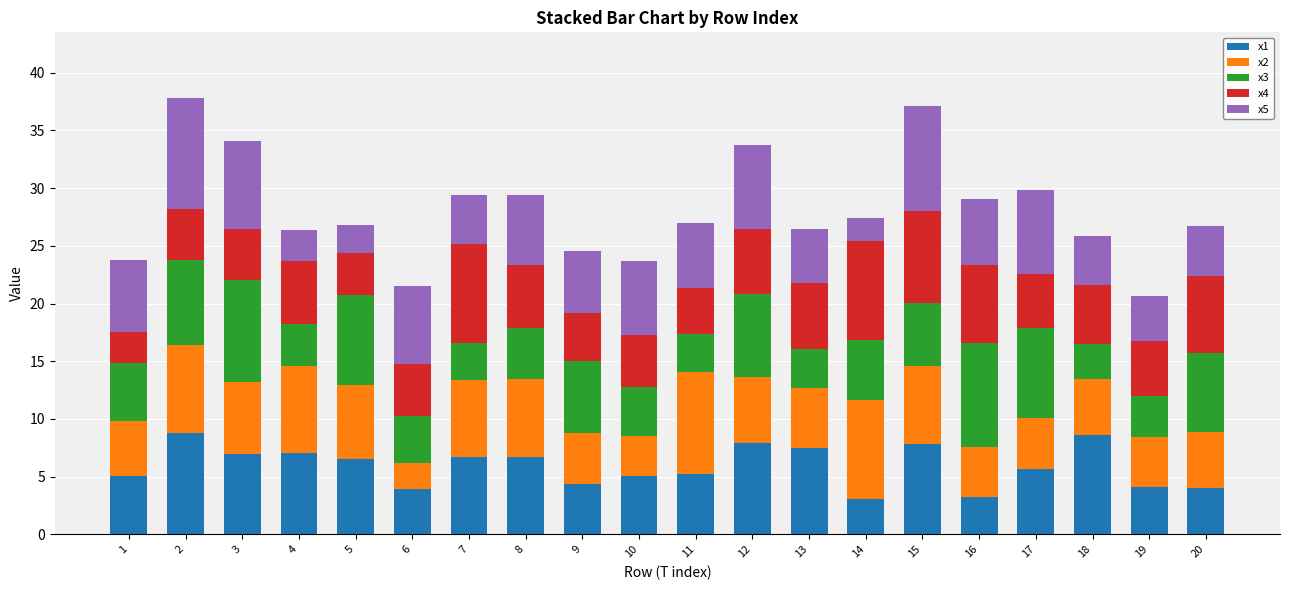

What are all the series names shown in the legend?

x1, x2, x3, x4, x5